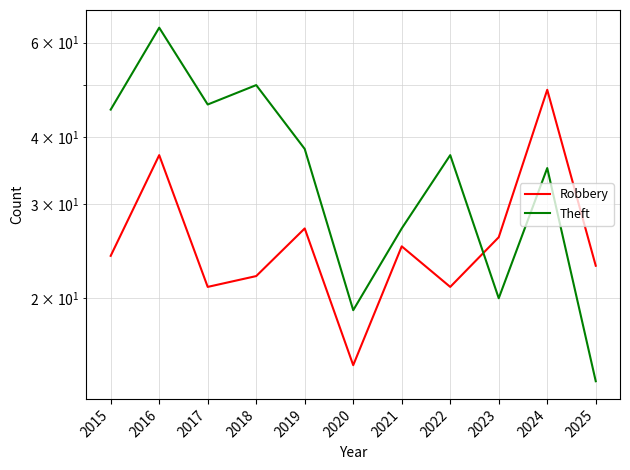

At which category does the chart reach its peak across all series?

2016